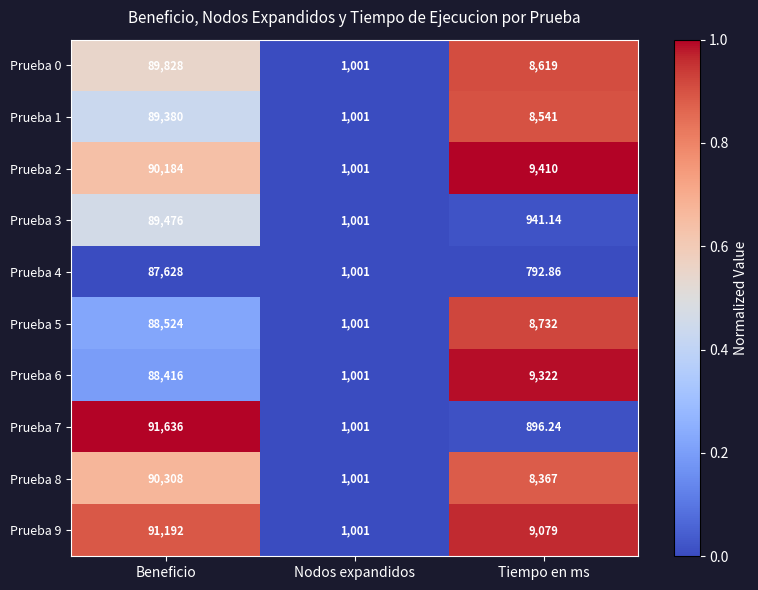

List the labels in order of Prueba 6 value, smallest first.

Nodos expandidos, Tiempo en ms, Beneficio